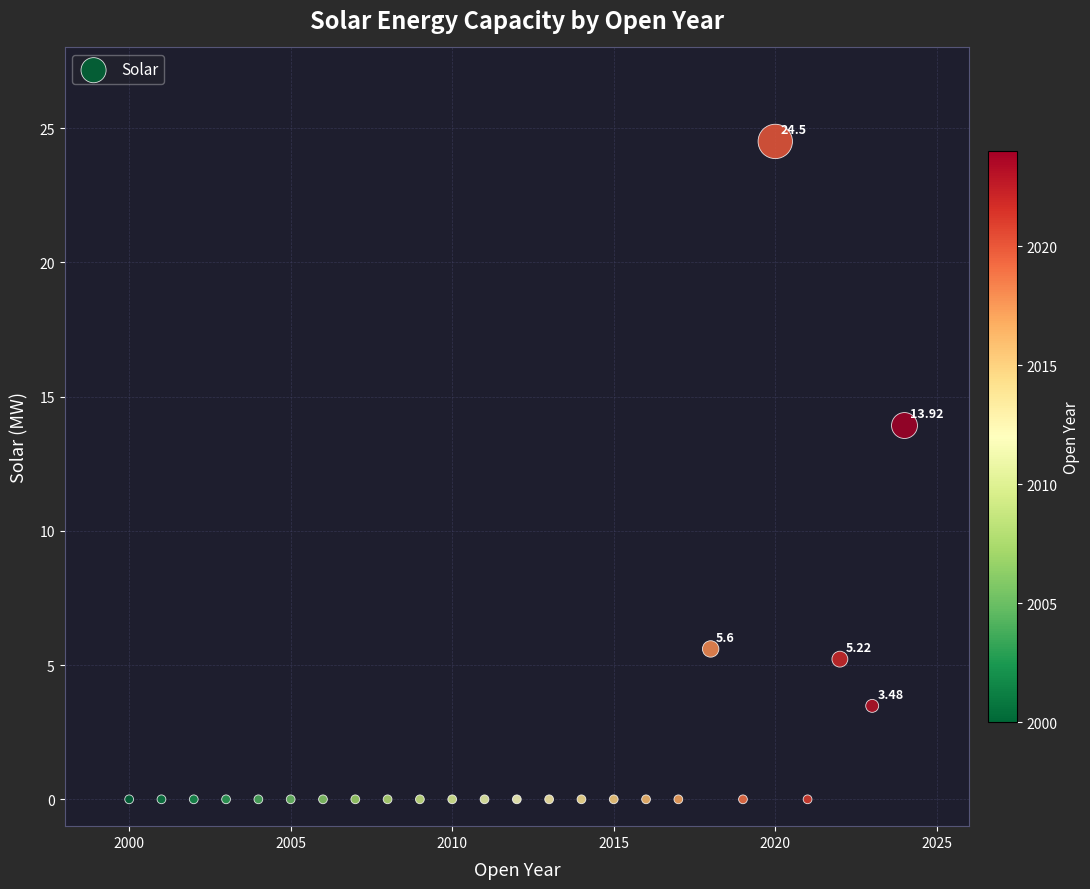

What is the range of Y values (max minus min)?

24.5